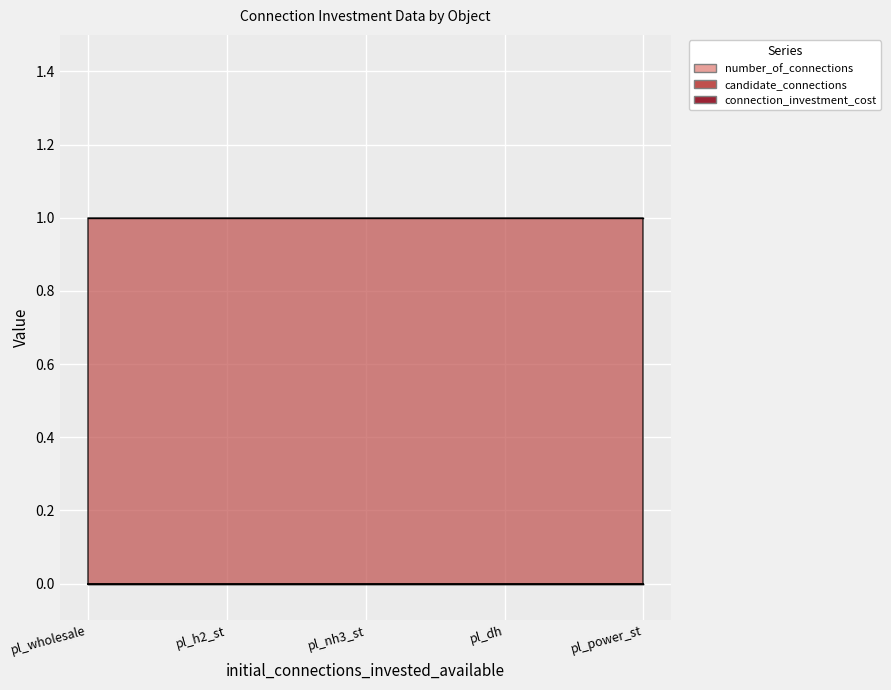

At which category is the sum across all series the highest?

pl_wholesale